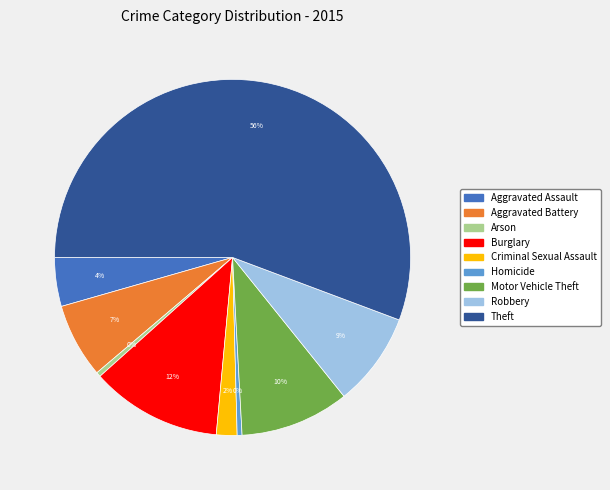

To the nearest percent, what percentage of the pie is Burglary?

12%